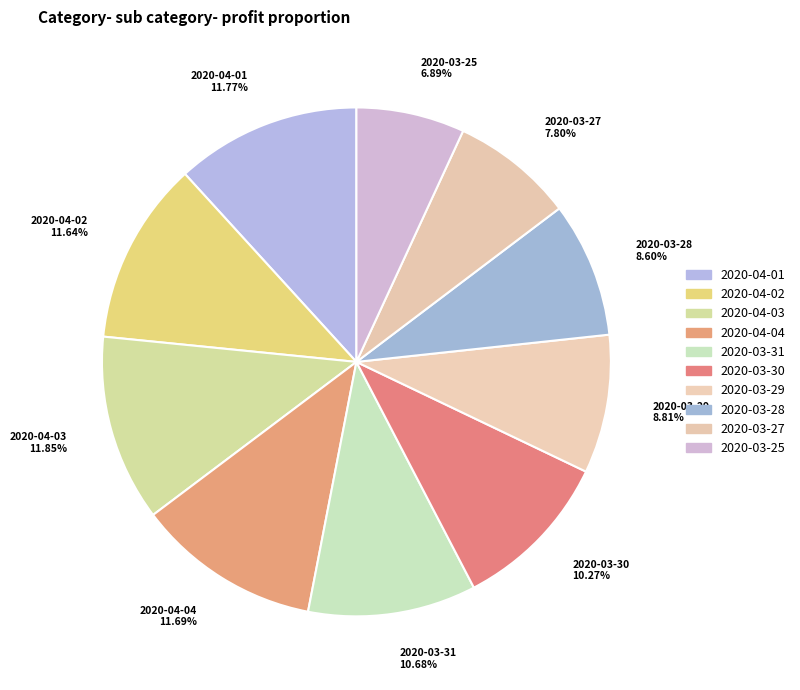

To the nearest percent, what is the average slice percentage?

10%